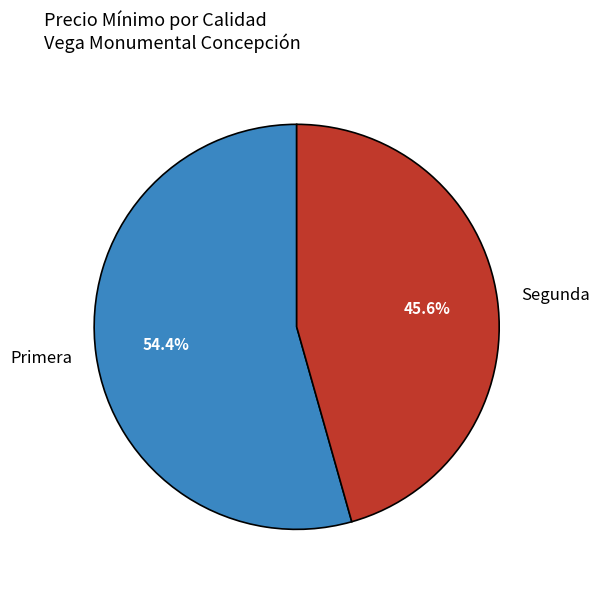

How much of the chart is everything except Segunda?

54.4%